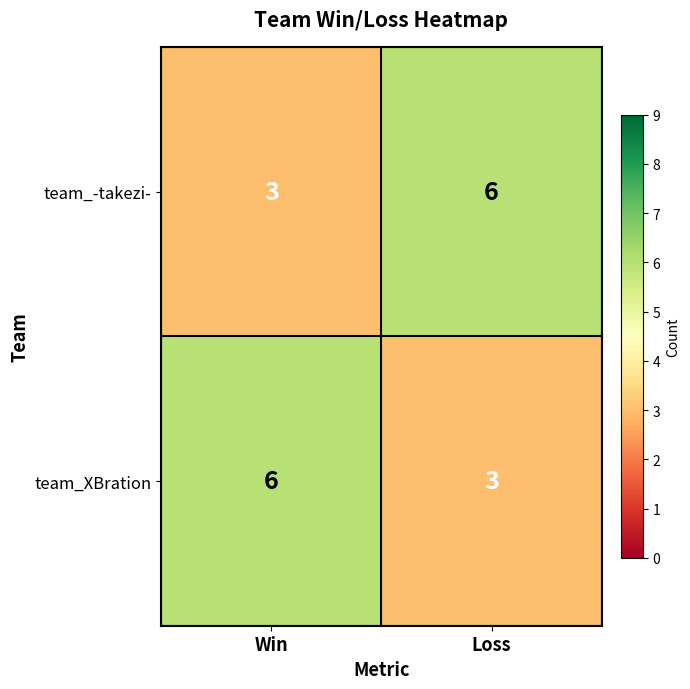

Count the number of data series in this chart.

2